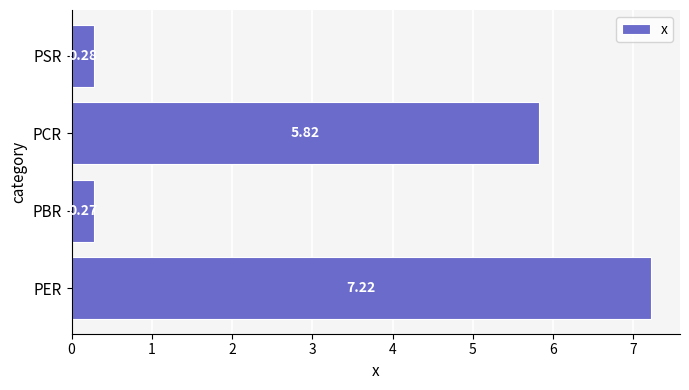

List the labels in order of value, smallest first.

PBR, PSR, PCR, PER